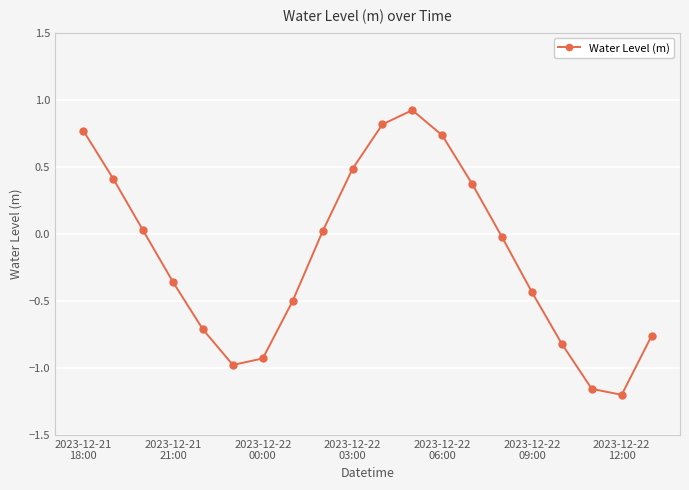

What is the greatest value displayed?

0.9